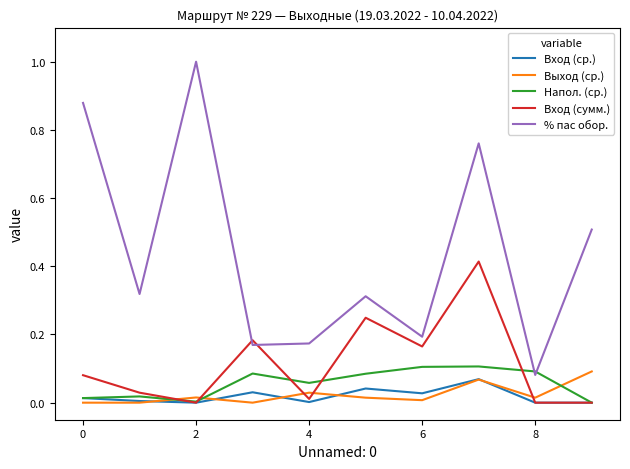

Which series has the largest total across all categories?

% пас обор.